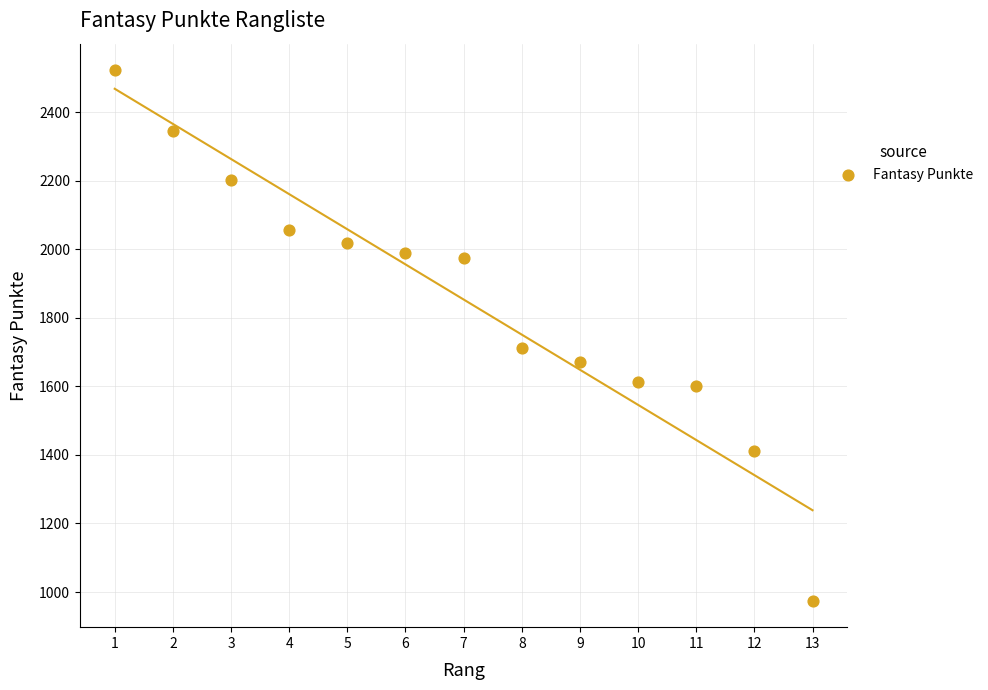

What Y value in the scatter plot is closest to 1748?

1712